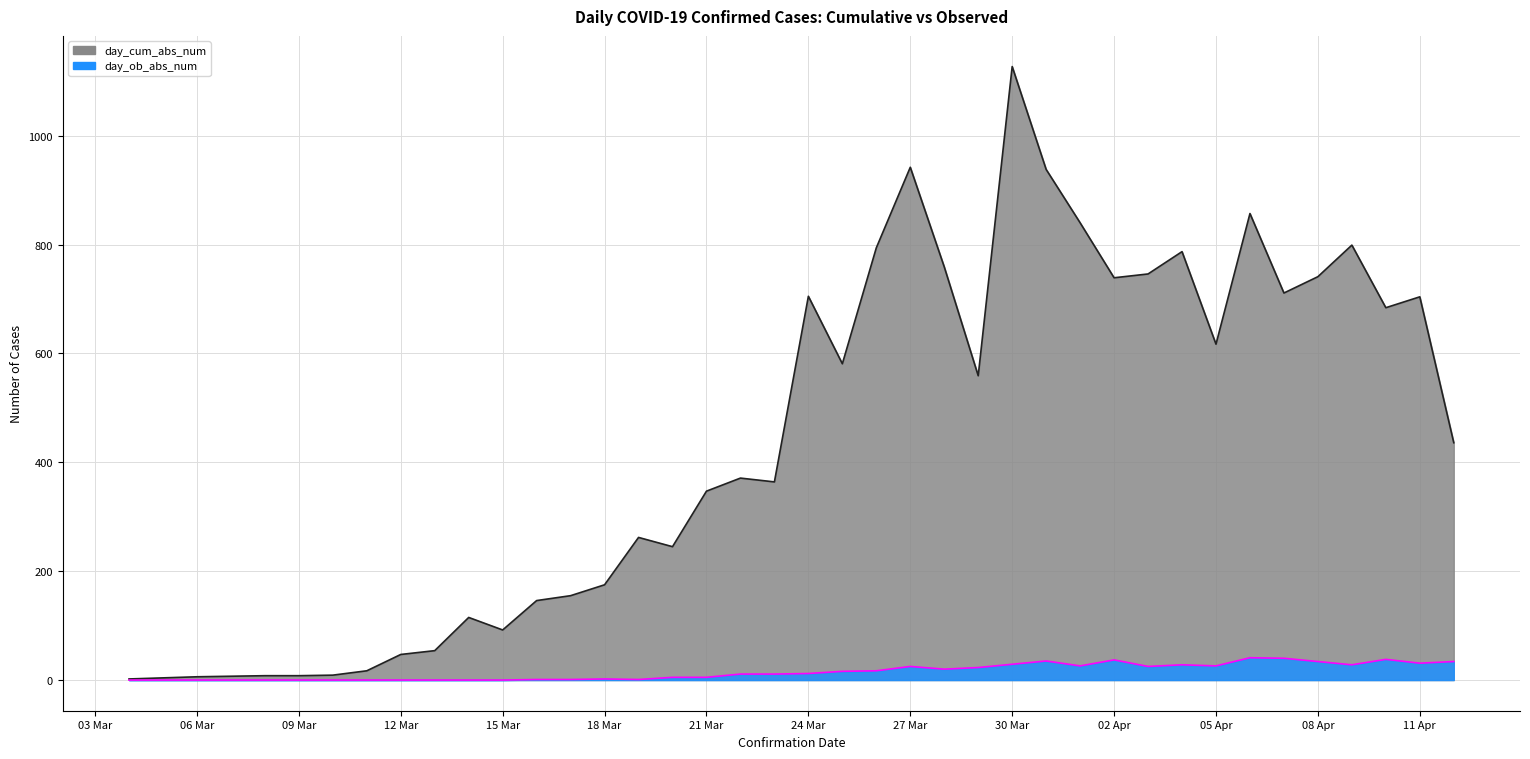

Rank the series by their maximum value, from lowest to highest.

day_ob_abs_num, day_cum_abs_num